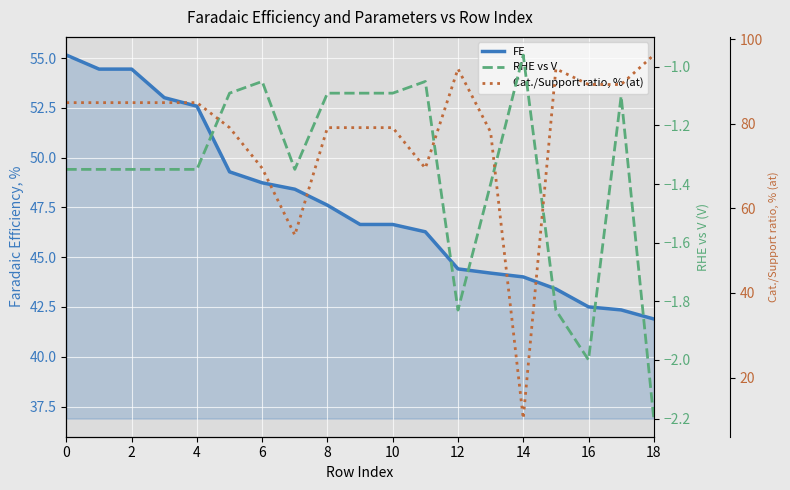

What is the difference between the highest and lowest values at 17?

90.4